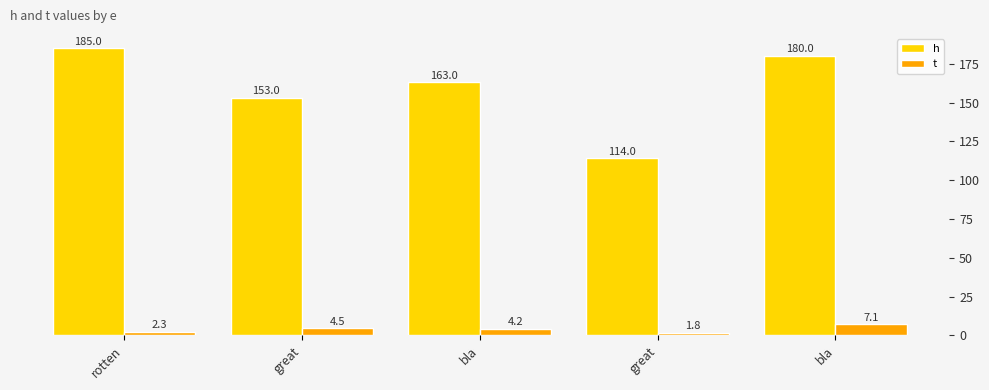

At which category is the sum across all series the highest?

rotten